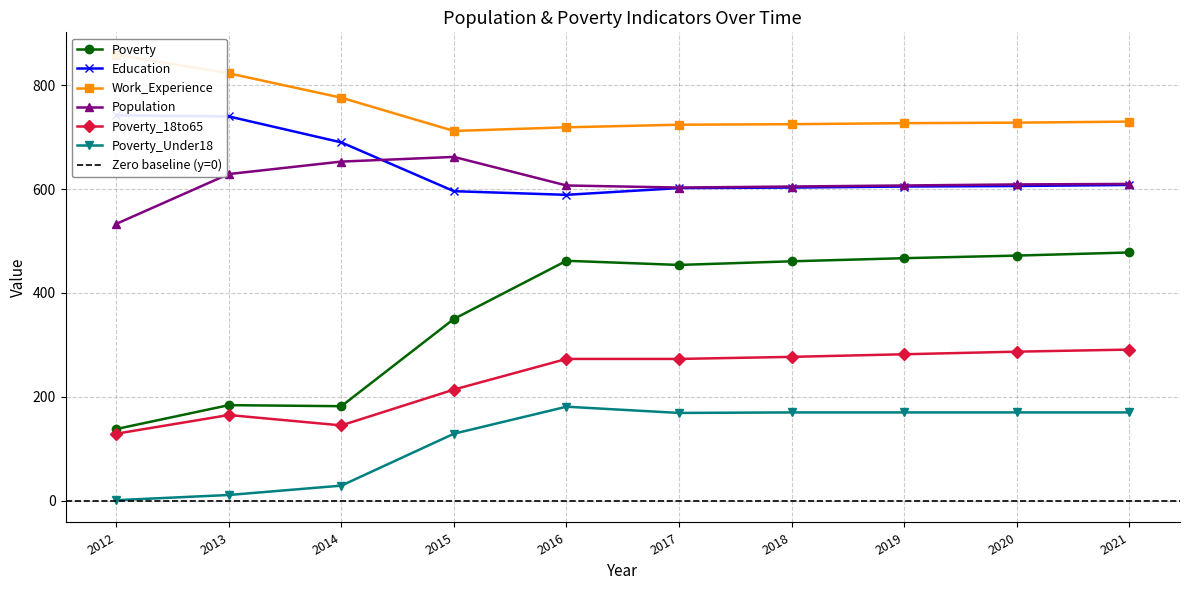

Which series has the widest spread of values?

Poverty